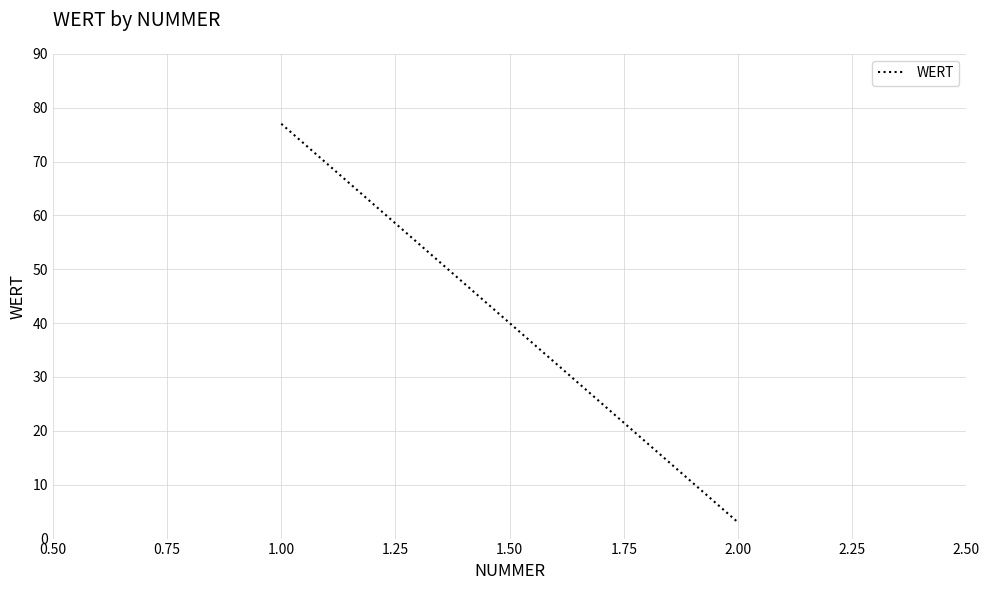

What is the greatest value displayed?

77